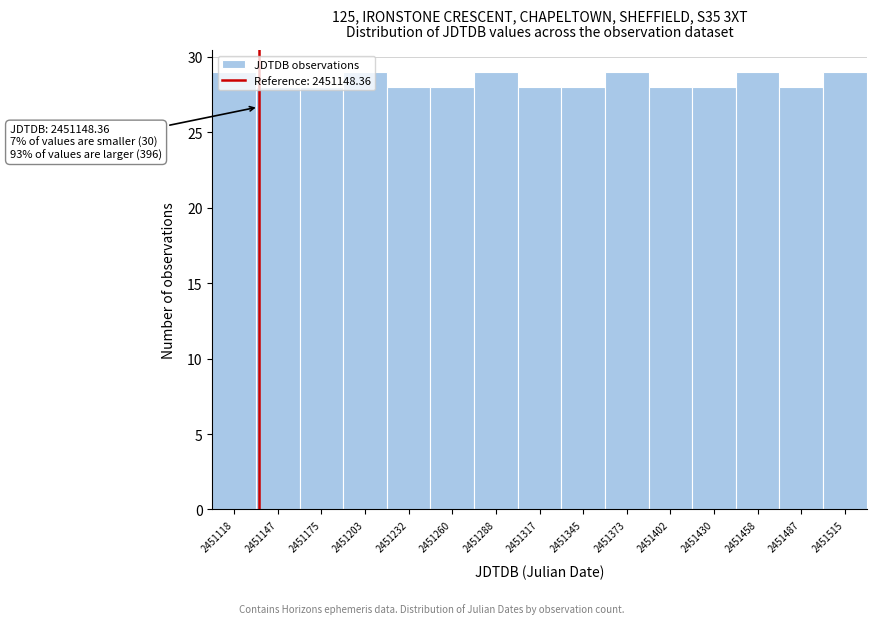

What is the average value?

28